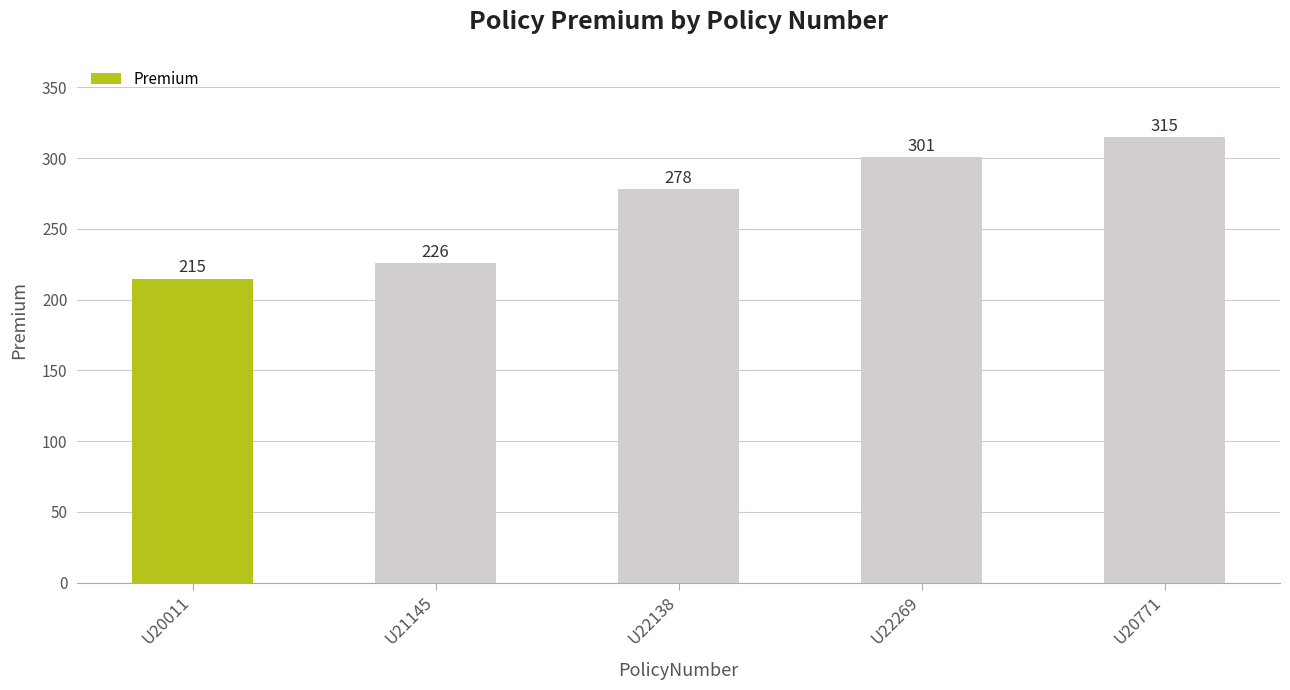

What position from the left is U22138?

3